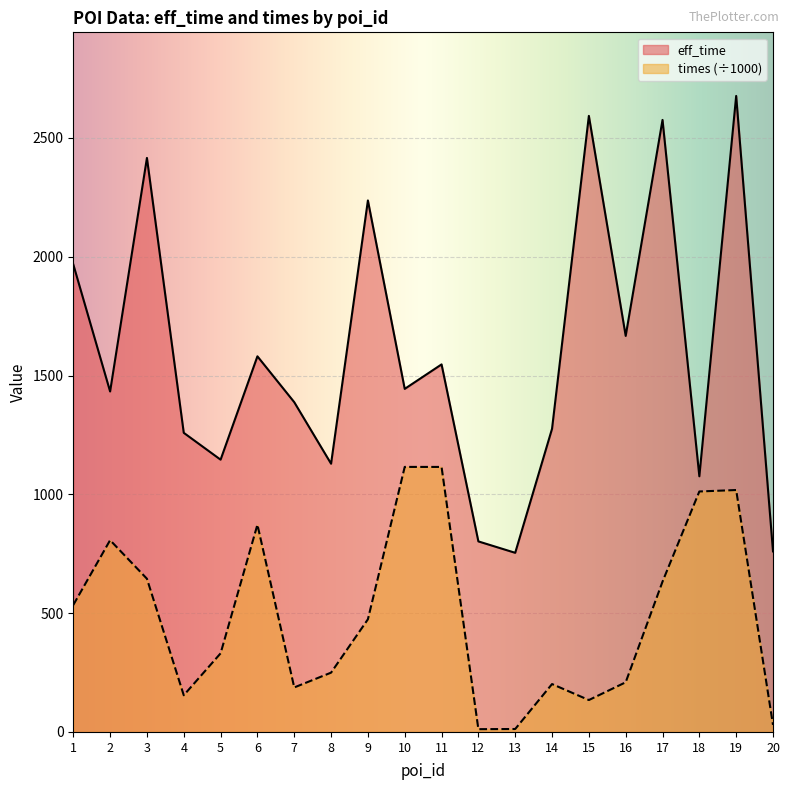

At which category does eff_time reach its first local valley?

2